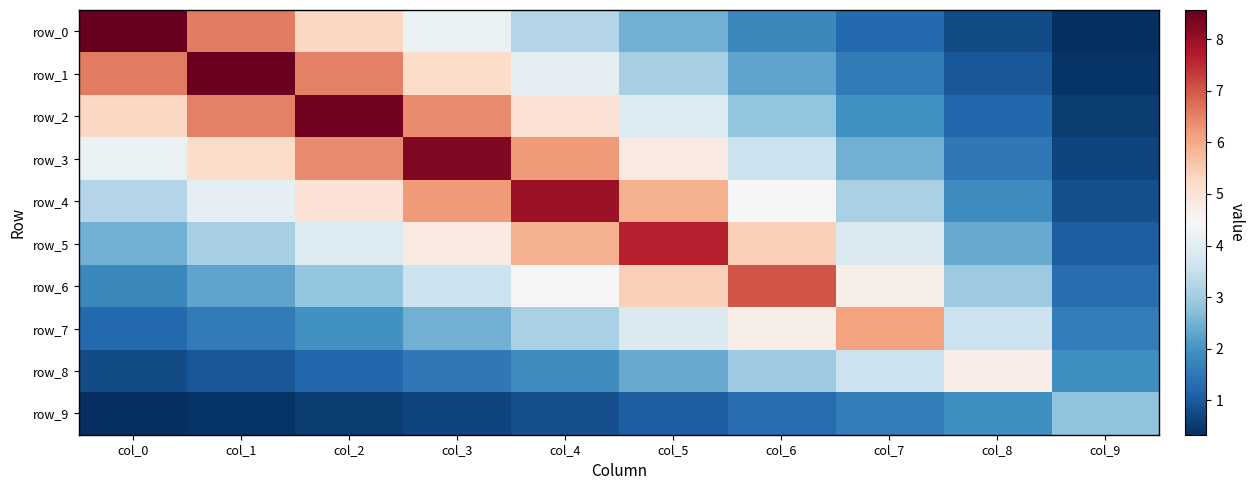

At how many categories does at least one series exceed 3?

9